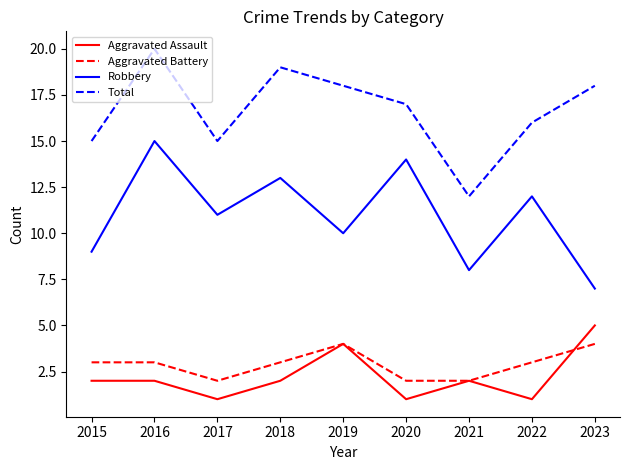

What is the difference between the highest and lowest values at 2016?

18